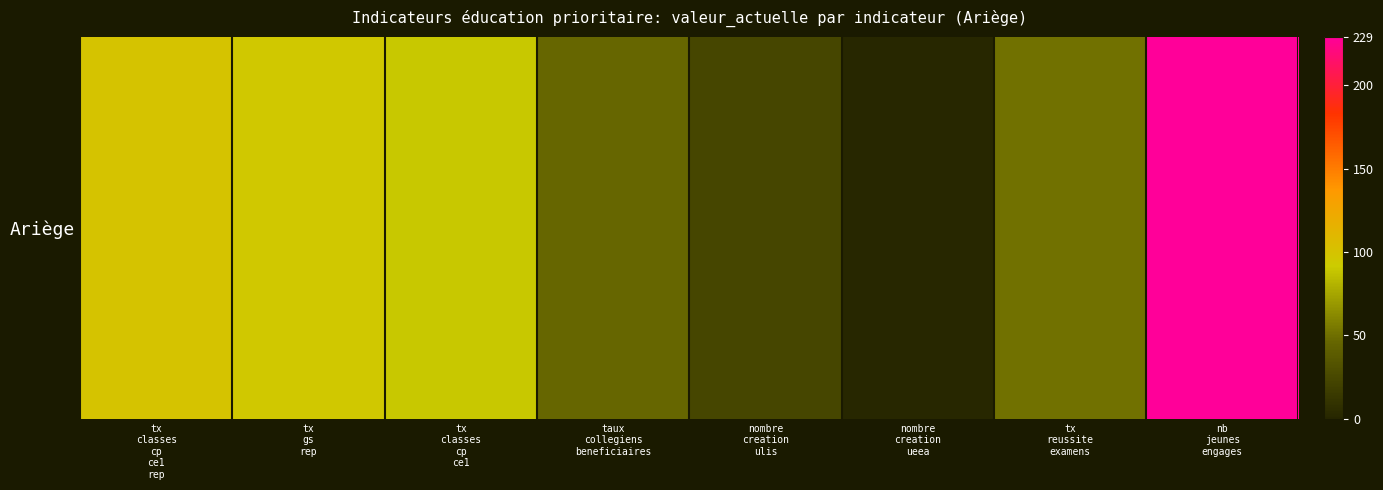

At which label is the value closest to 115?

tx
classes
cp
ce1
rep